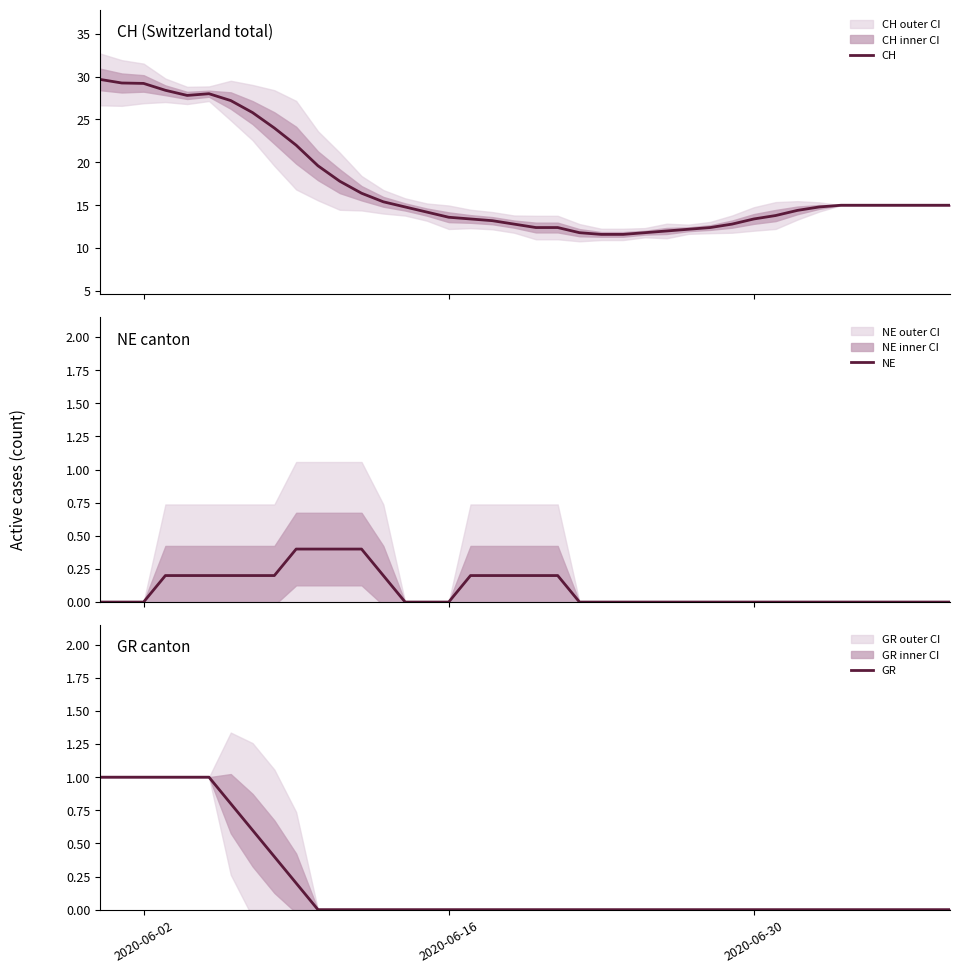

What is the value of the NE point at the 9th from the left?

0.2